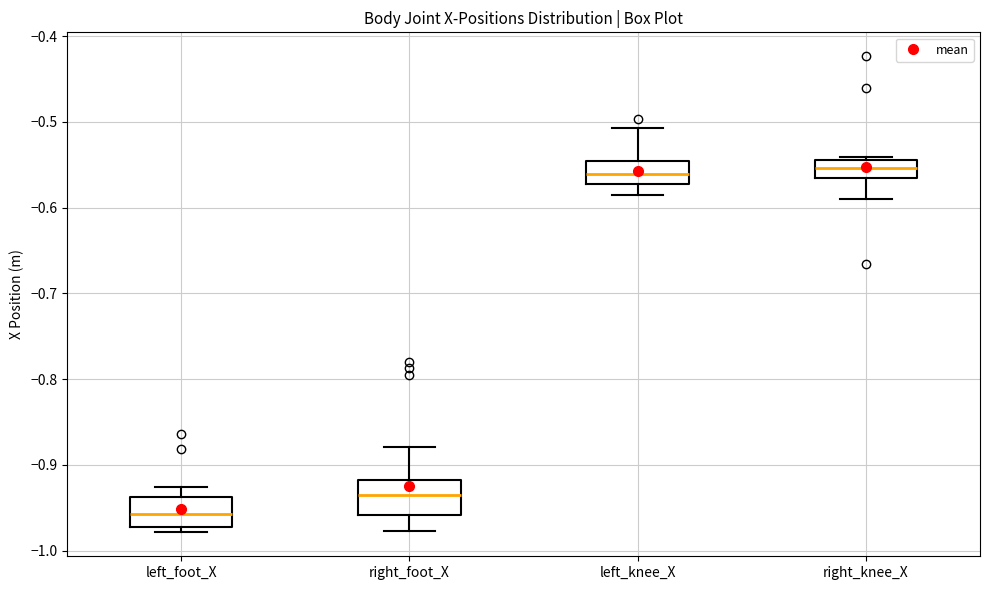

Where does the median line of the box for right_foot_X sit on the y-axis? The values are not printed on the chart, so give them approximately, as read against the axis.

-0.94